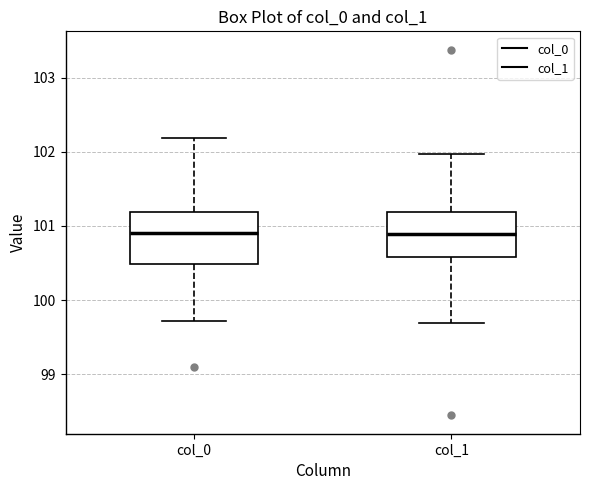

Where is the lower edge of the box for col_1 on the y-axis? The values are not printed on the chart, so give them approximately, as read against the axis.

100.6